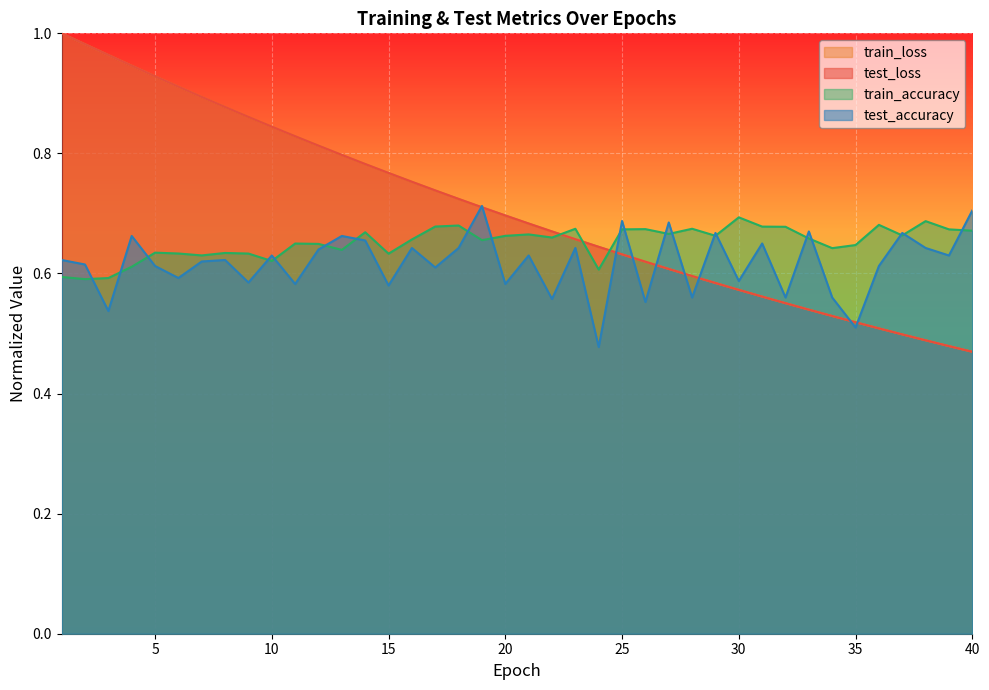

True or false: train_loss and test_accuracy cross at least once.

True